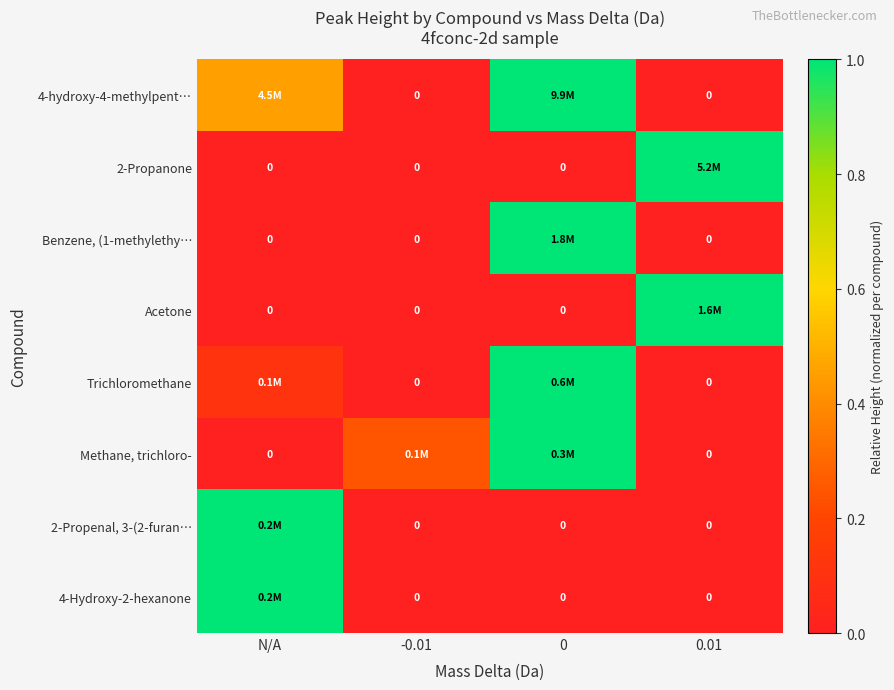

Which series has the largest total across all categories?

4-hydroxy-4-methylpent…